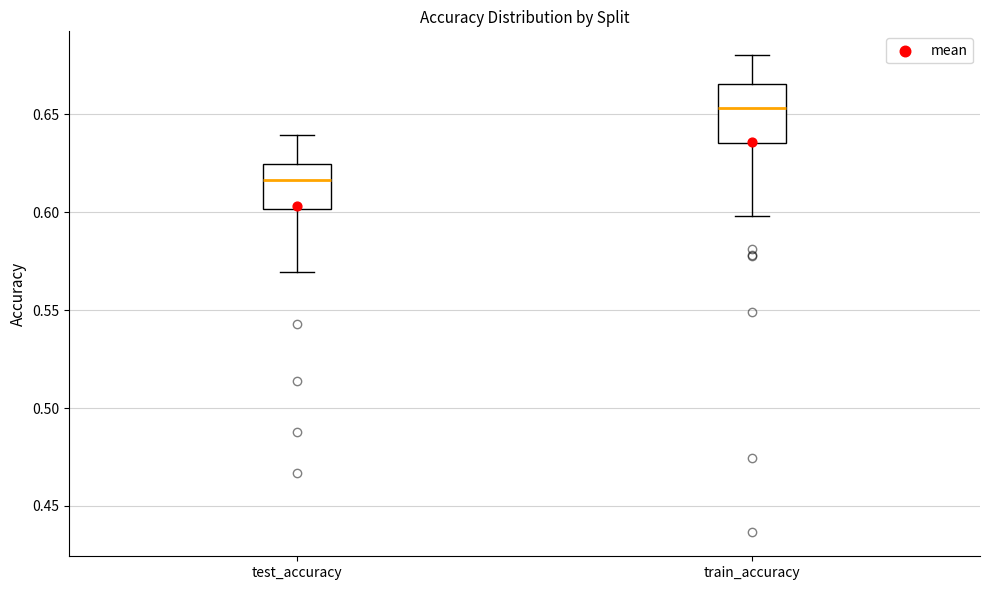

Where is the upper edge of the box for test_accuracy on the y-axis? The values are not printed on the chart, so give them approximately, as read against the axis.

0.625